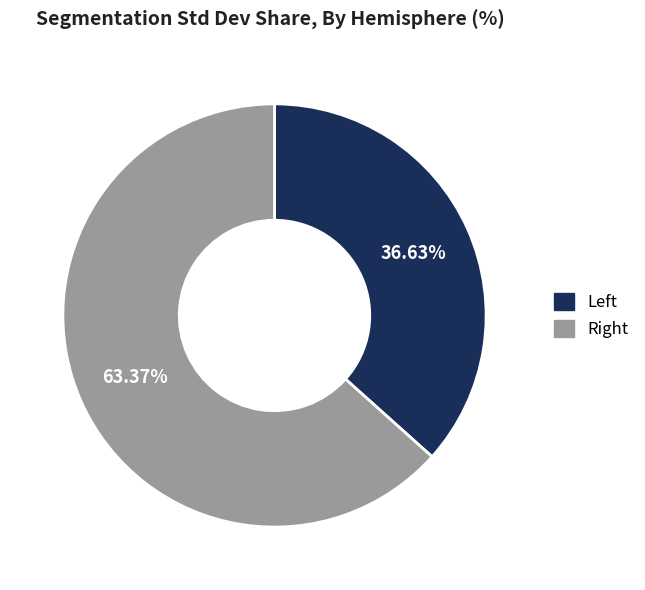

Rank the categories by value from lowest to highest.

Left, Right